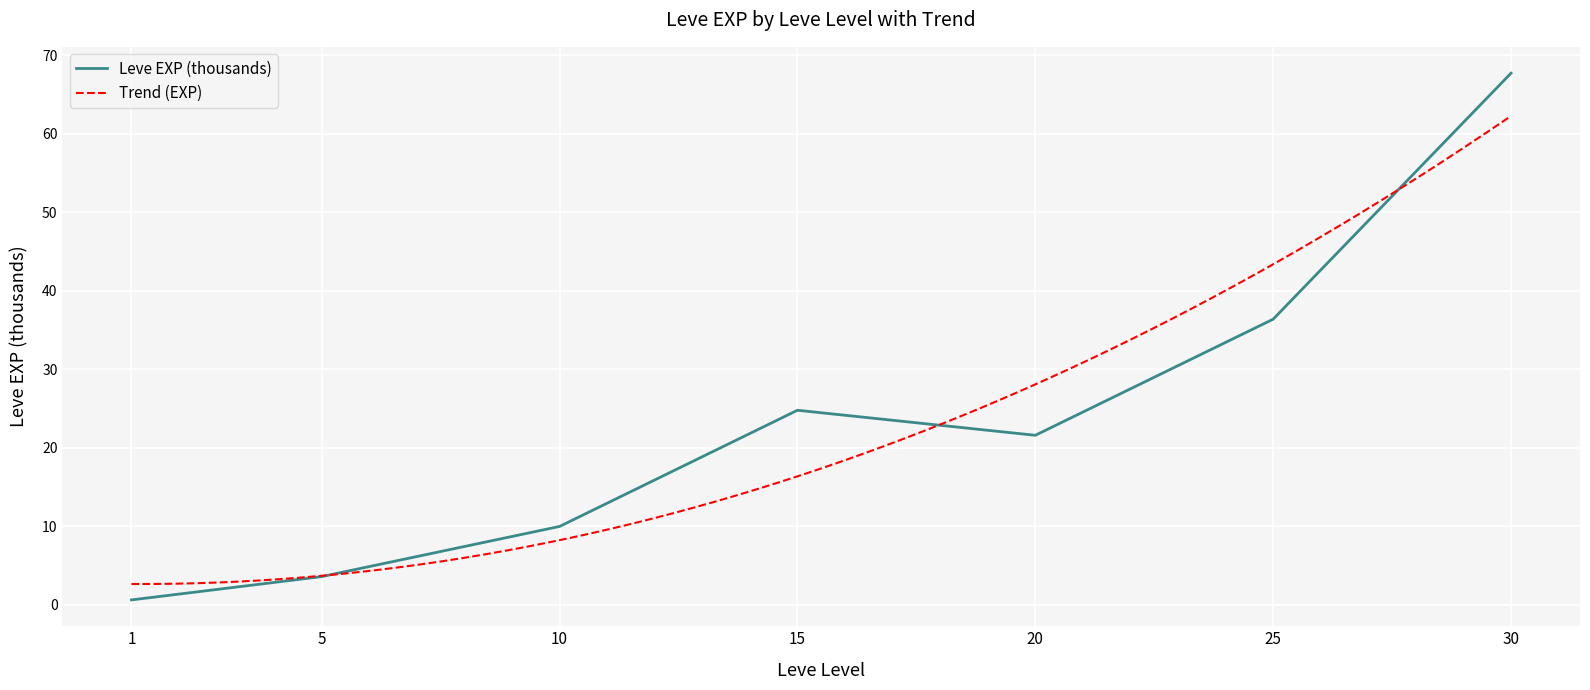

The chart shows a value of 67.7 at 30. True or false?

True